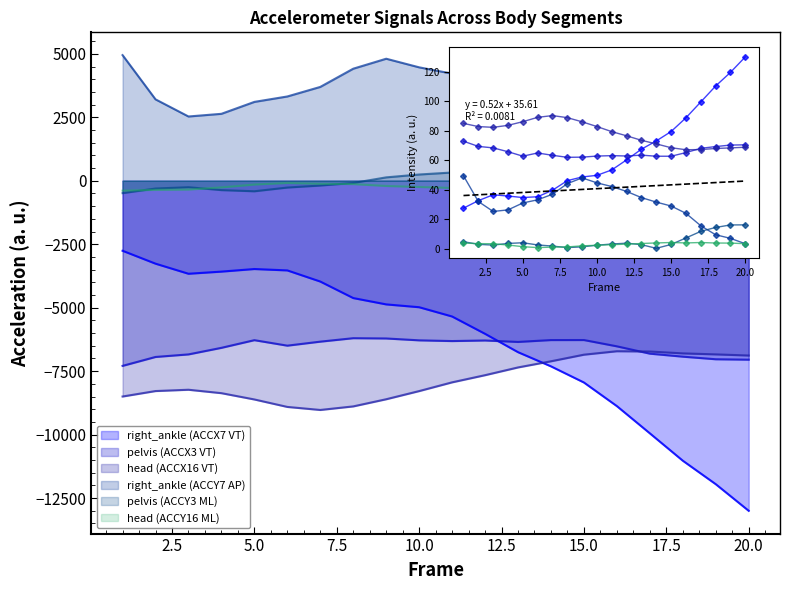

Which category has the lowest value in the right_ankle (ACCY7 AP) series?

20